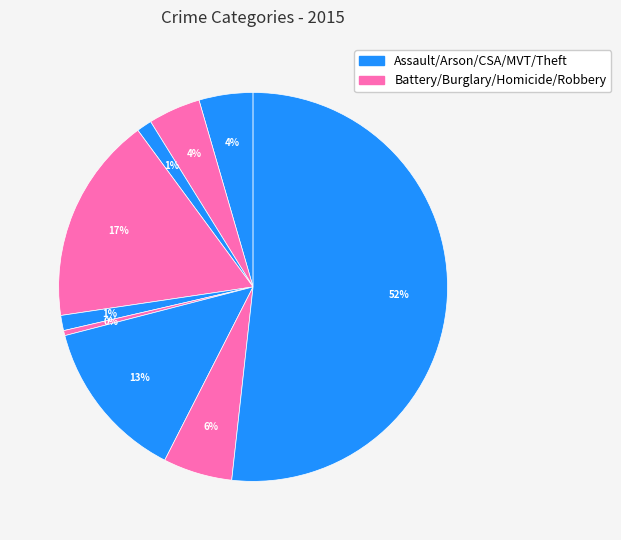

How many segments does this pie chart have?

9